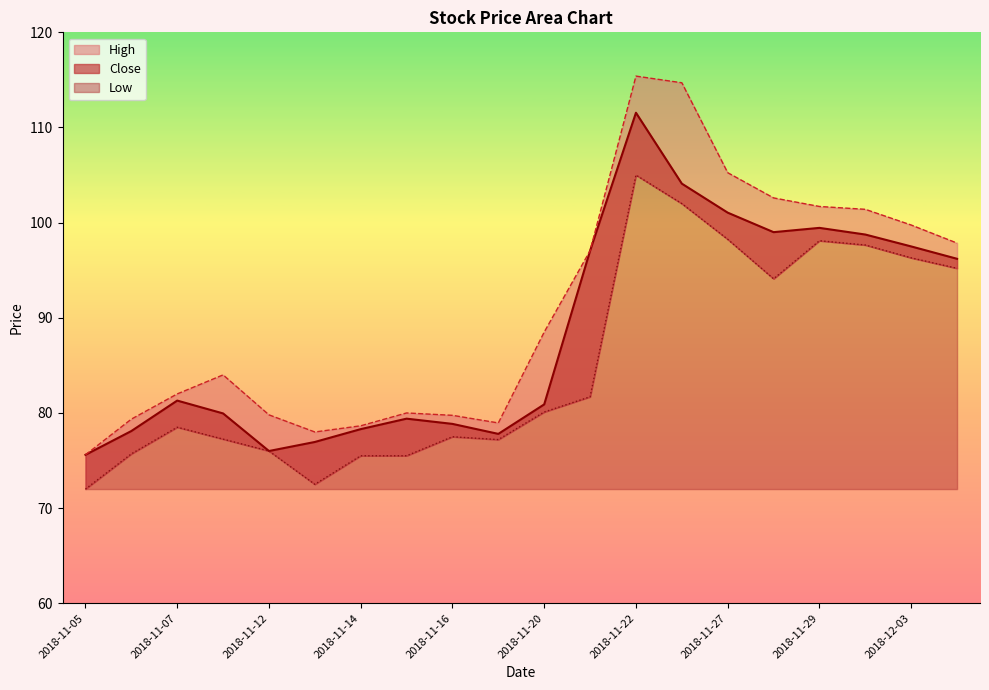

Count the number of data series in this chart.

3